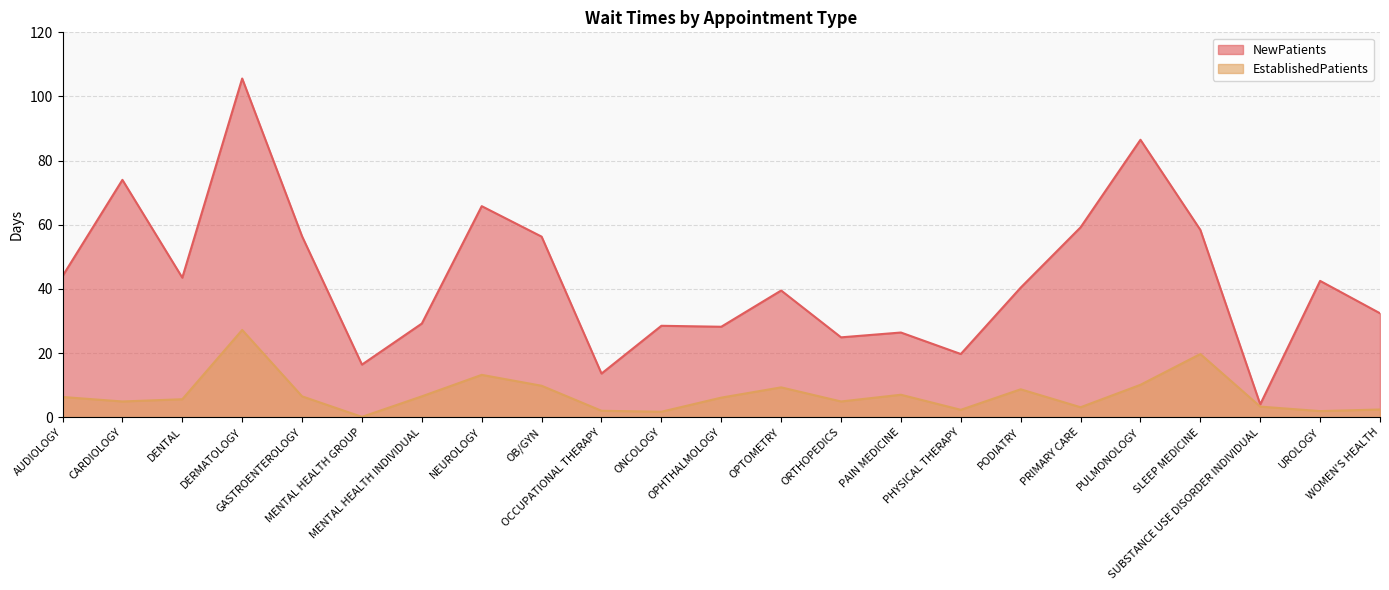

Is the value of NewPatients at OPHTHALMOLOGY greater than the value of EstablishedPatients at PAIN MEDICINE?

Yes